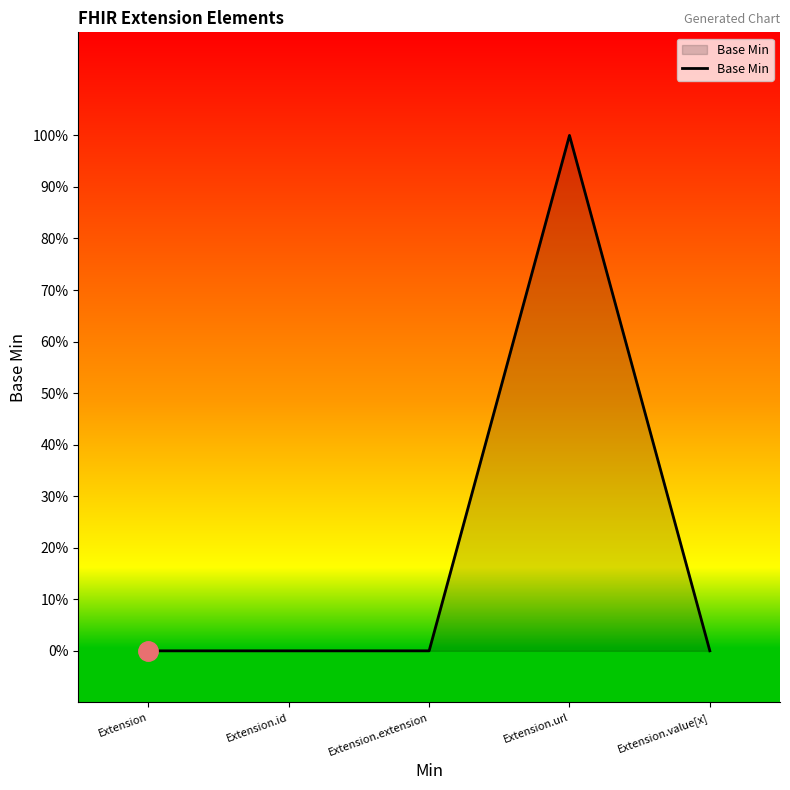

Does the chart display data point markers on the line(s)?

No